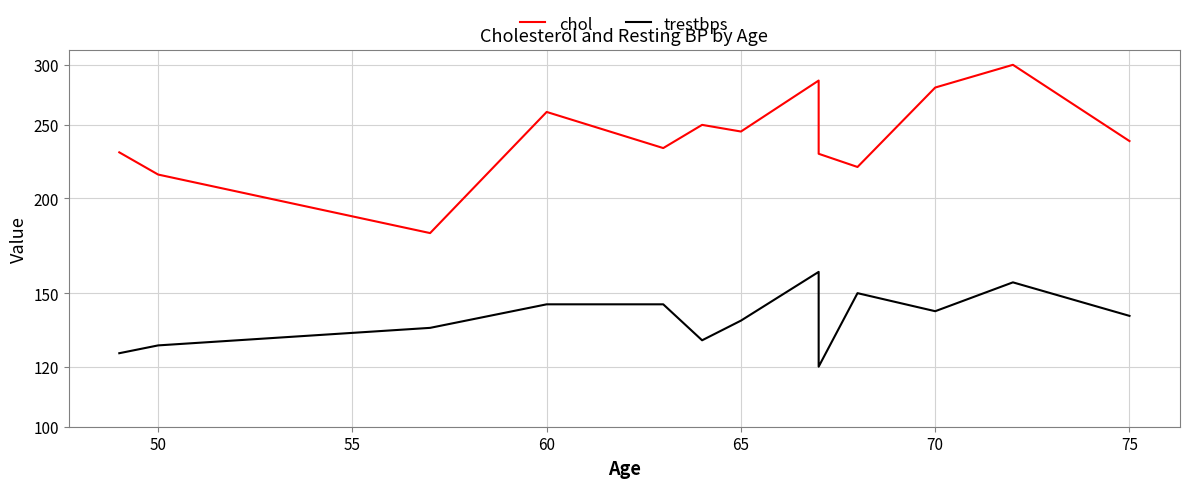

Reading right to left, extract all data points from this chart.

chol: 238	300	280	220	229	286	245	250	233	260	180	215	230
trestbps: 140	155	142	150	120	160	138	130	145	145	135	128	125